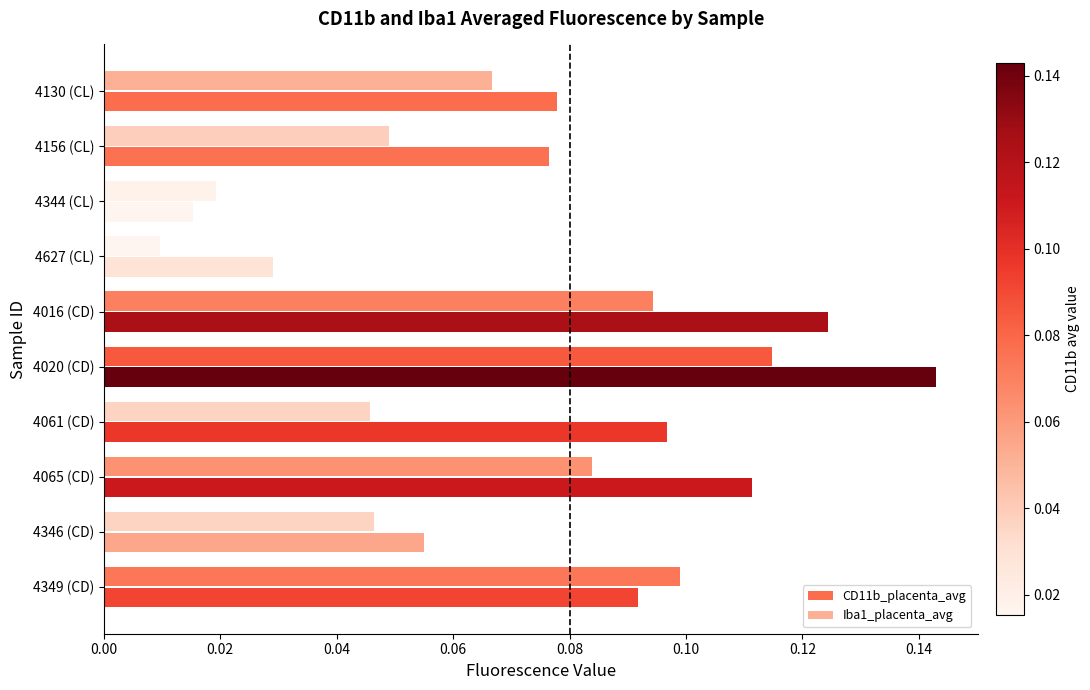

Rank the series by their average value, from lowest to highest.

Iba1_placenta_avg, CD11b_placenta_avg